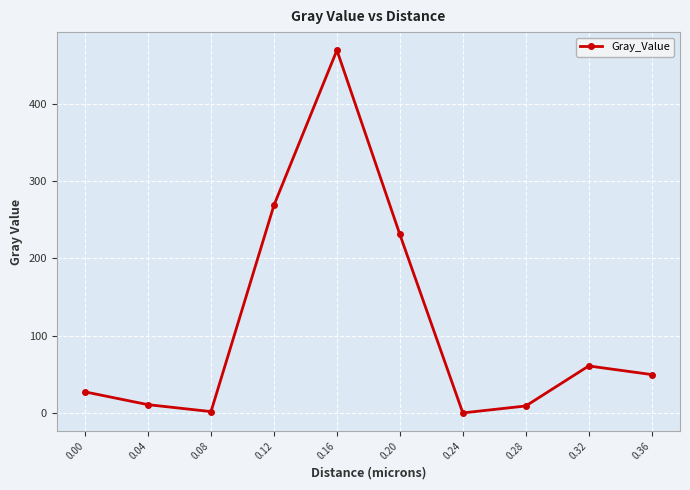

What is the change in value from 0.08 to 0.16?

+467.5